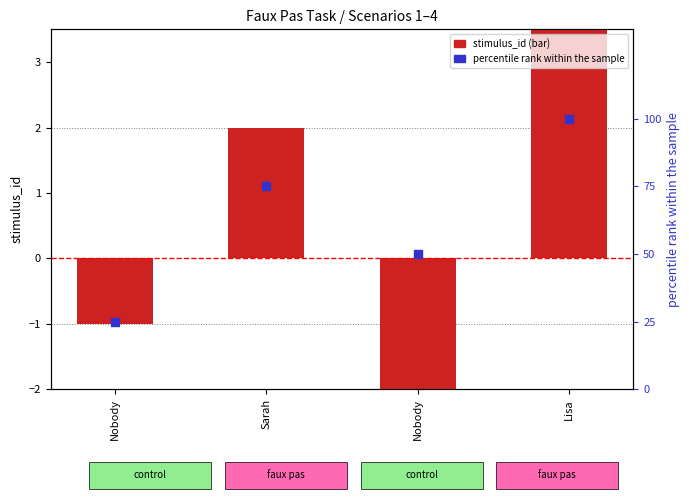

Is the value of percentile rank within the sample at Lisa greater than the value of stimulus_id (bar) at Lisa?

Yes